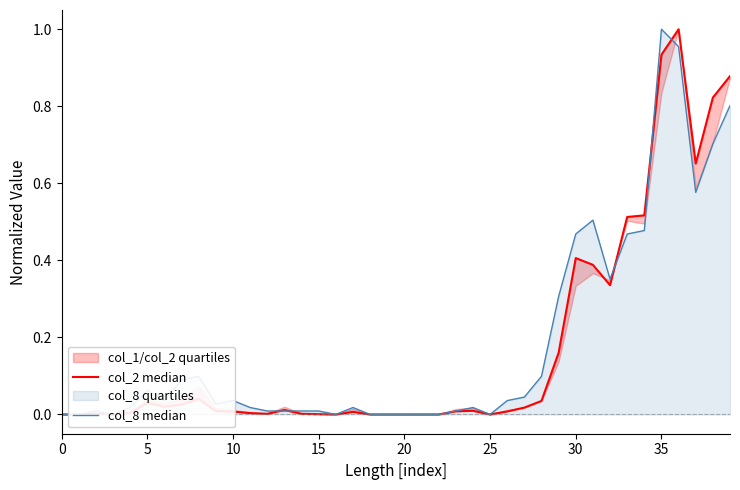

Which series changed the most between 12 and 32?

col_8 median